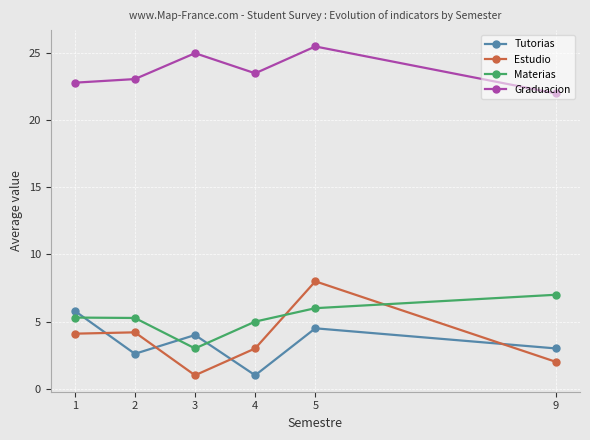

What is the value of the Tutorias point at the 3rd from the left?

4.0